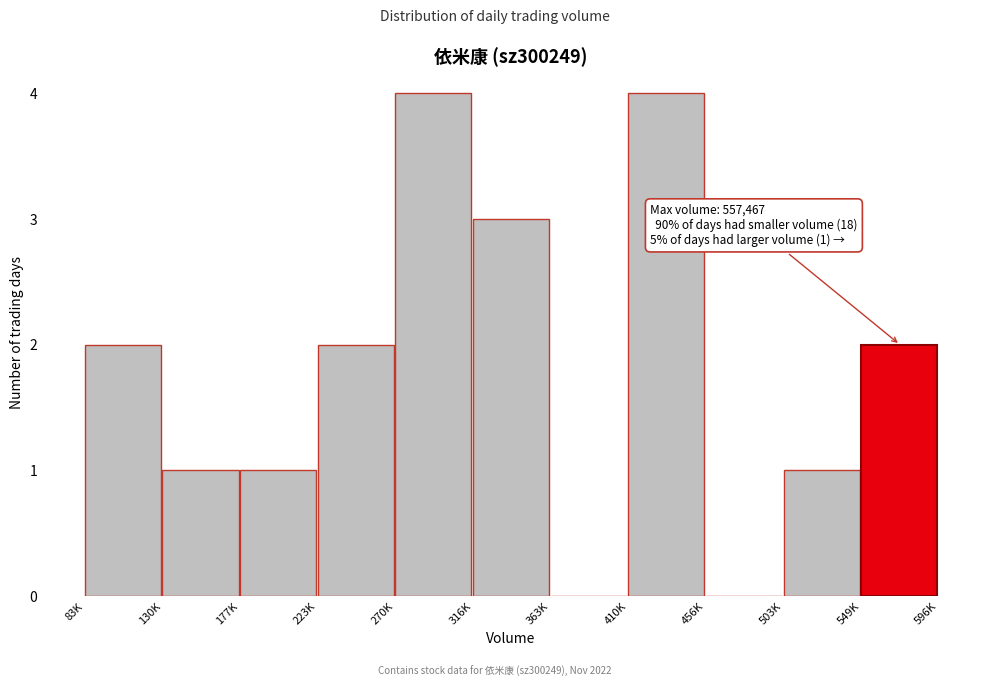

Reading left to right, transcribe all the data shown in this chart.

83K=2	130K=1	177K=1	223K=2	270K=4	316K=3	363K=0	410K=4	456K=0	503K=1	549K=2